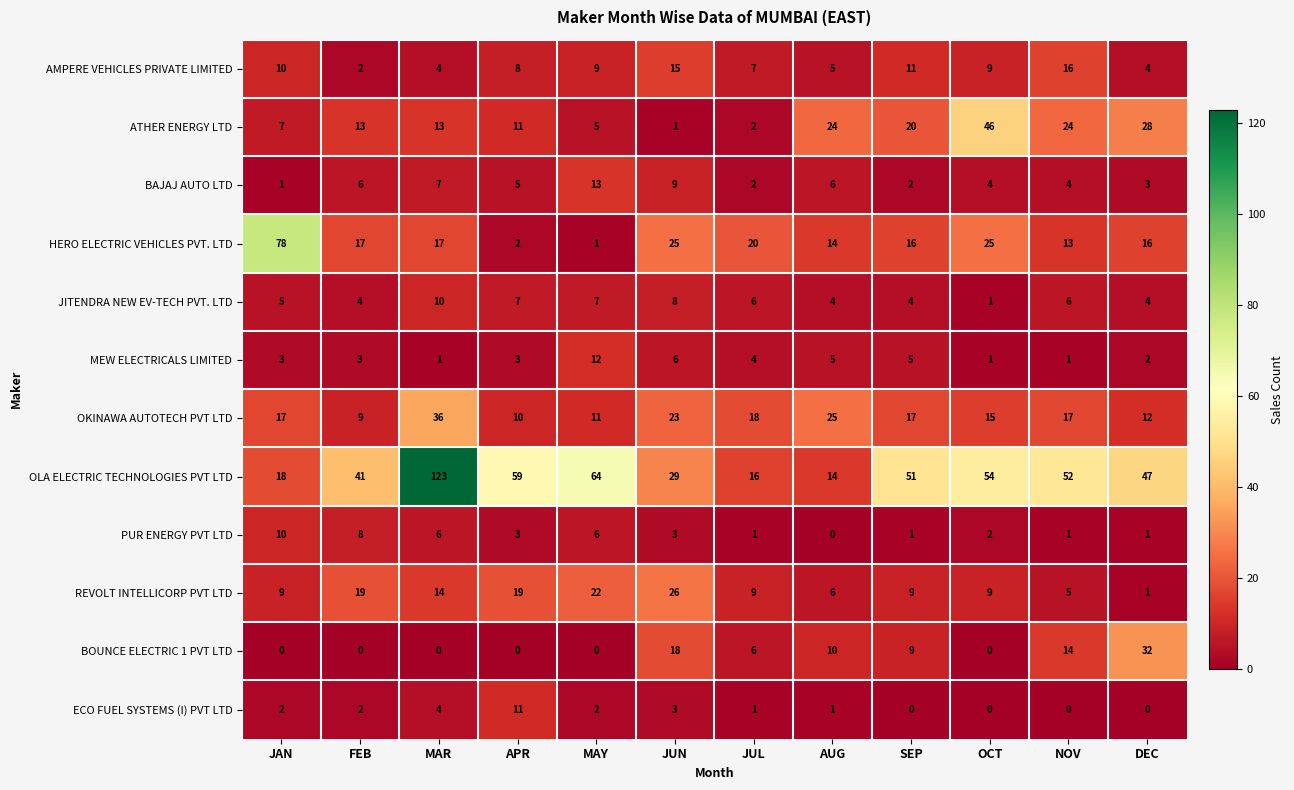

What is the average value of the AMPERE VEHICLES PRIVATE LIMITED series?

8